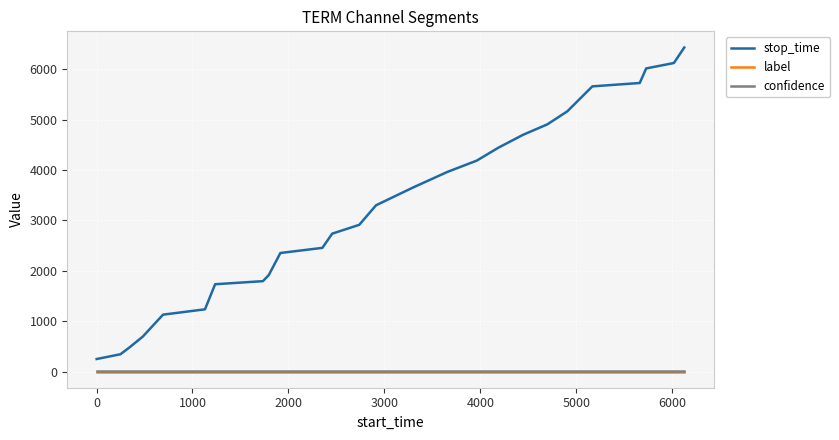

Which series has the largest total across all categories?

stop_time